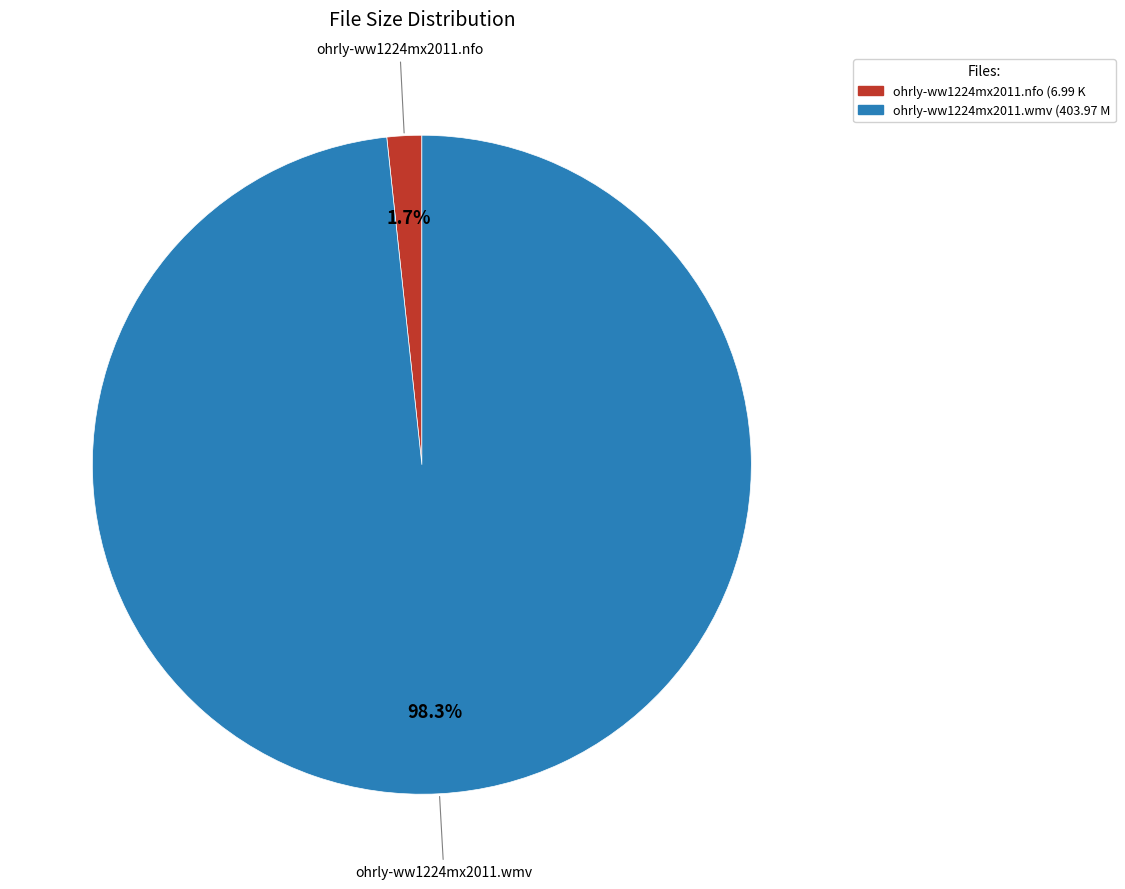

Is there any slice that represents more than half of the pie?

Yes